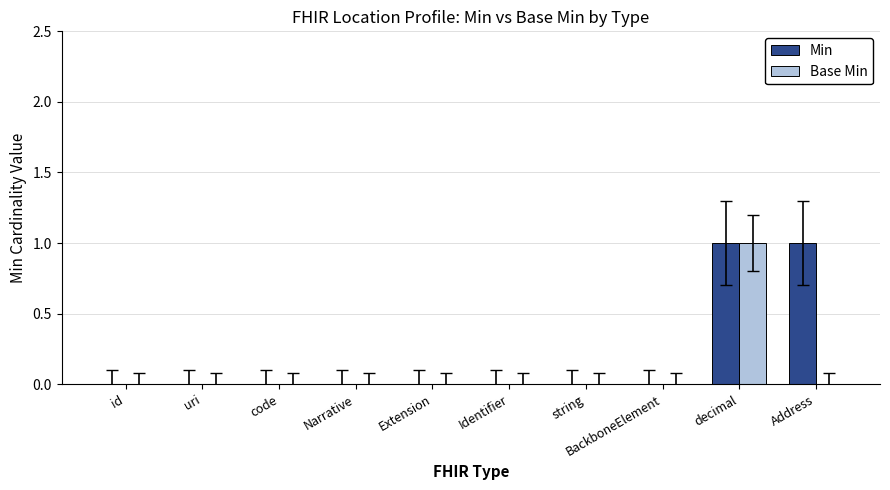

Is the value of Base Min at Address greater than the value of Min at Address?

No